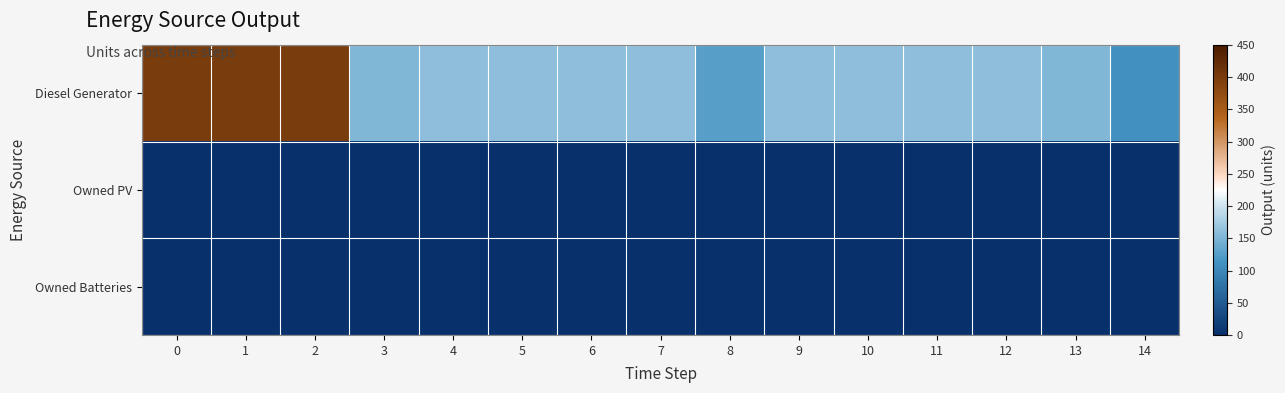

Which series has the largest total across all categories?

Diesel Generator